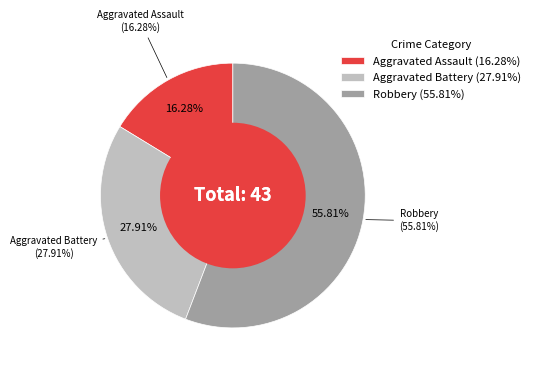

To the nearest percent, what percentage of the pie is Aggravated Battery?

28%